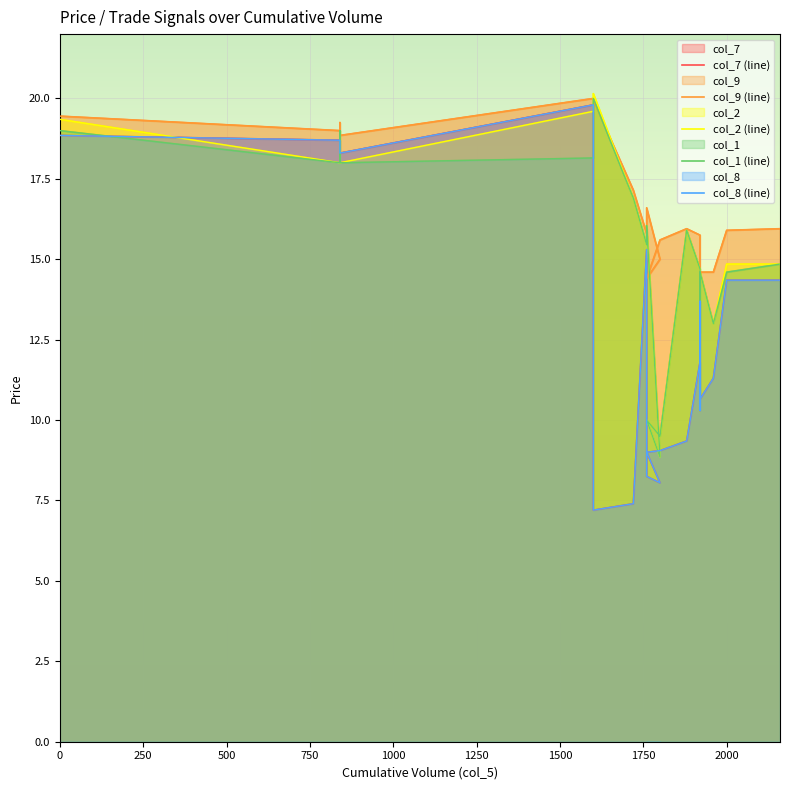

What is the label of the 10th point from the left?

1800